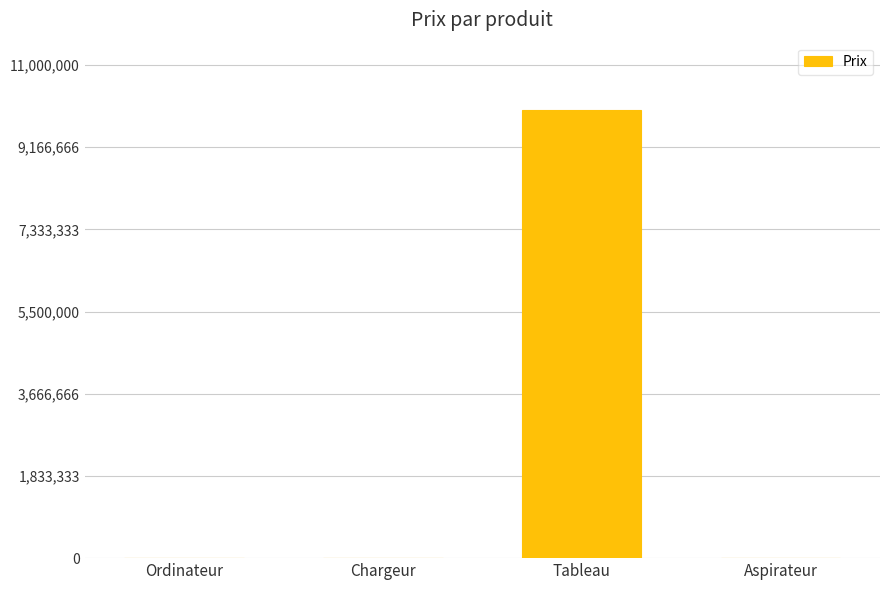

True or false: the data shows 17914957 at Tableau.

False